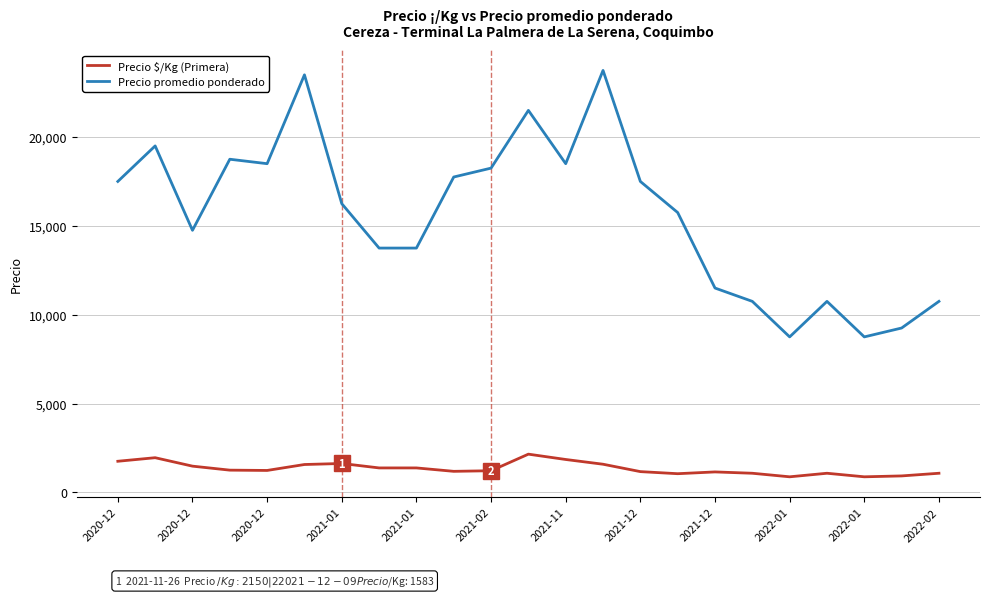

Rank the series by their maximum value, from lowest to highest.

Precio $/Kg (Primera), Precio promedio ponderado